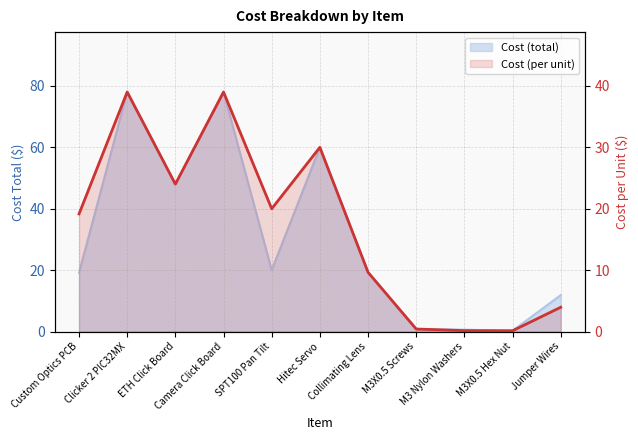

How many points are higher than both their immediate neighbors (excluding endpoints)?

3